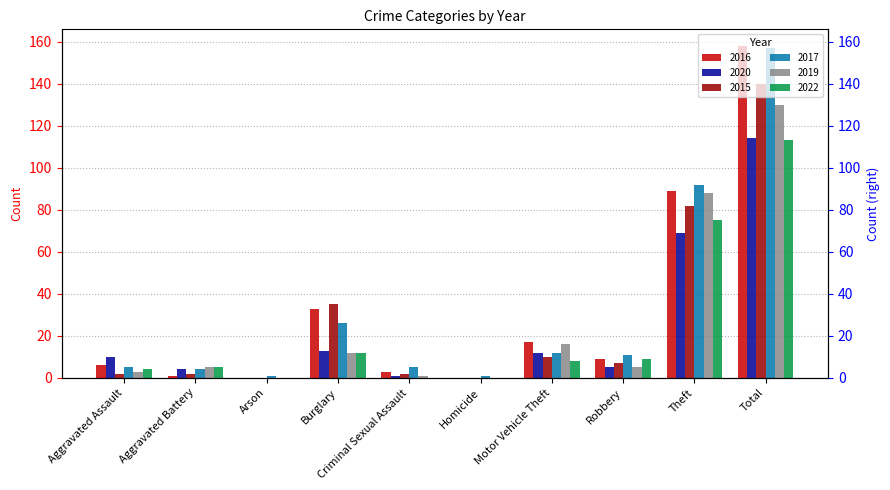

Which series changed the most between Homicide and Motor Vehicle Theft?

2016